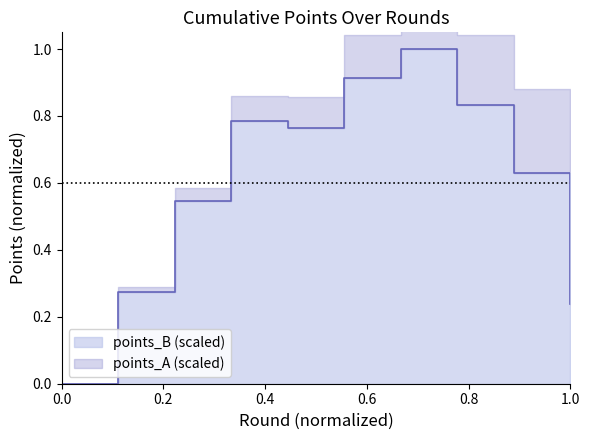

Rank the categories by value from lowest to highest.

1, 10, 2, 3, 9, 5, 4, 8, 6, 7